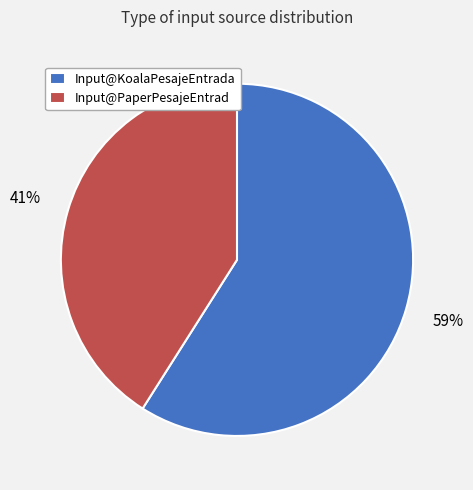

What is the smallest slice in the pie chart?

Input@PaperPesajeEntrad